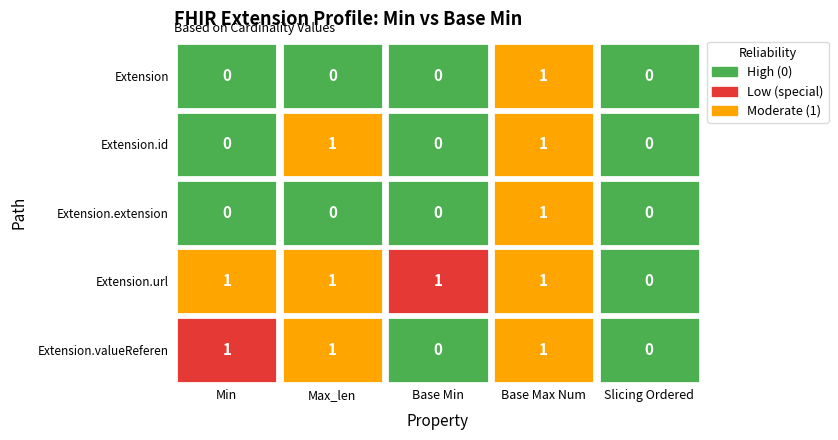

Which series has the widest spread of values?

Extension